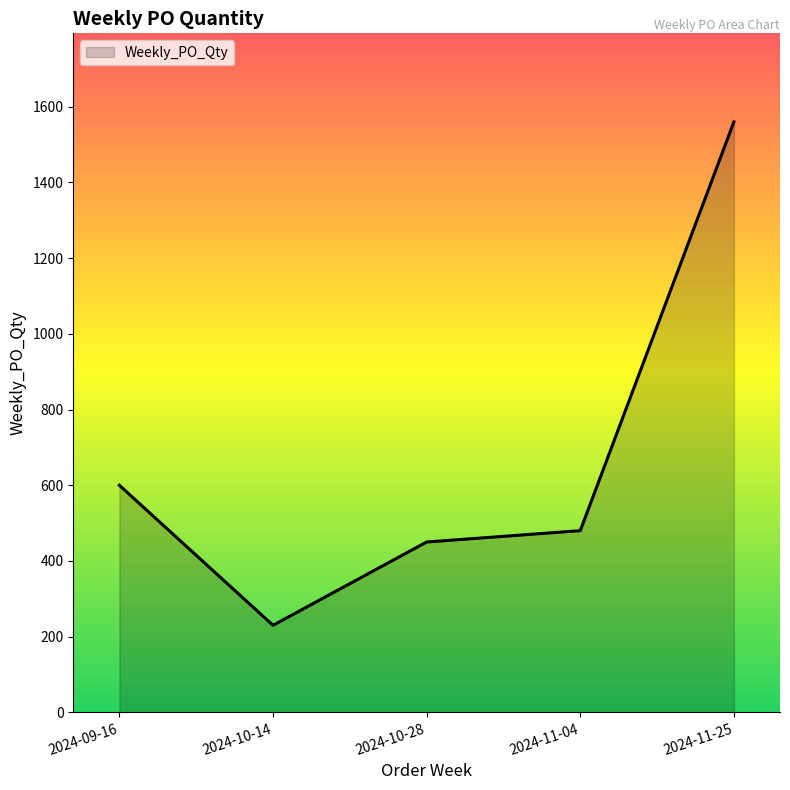

Where does the data first go above 480?

2024-09-16